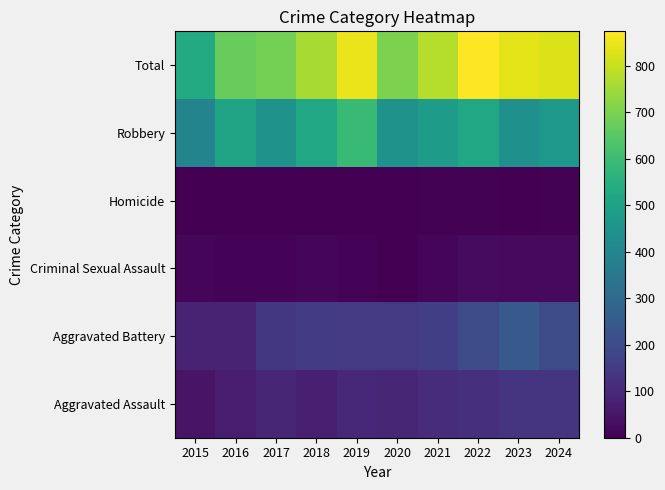

Which label corresponds to the smallest value in the chart?

2015